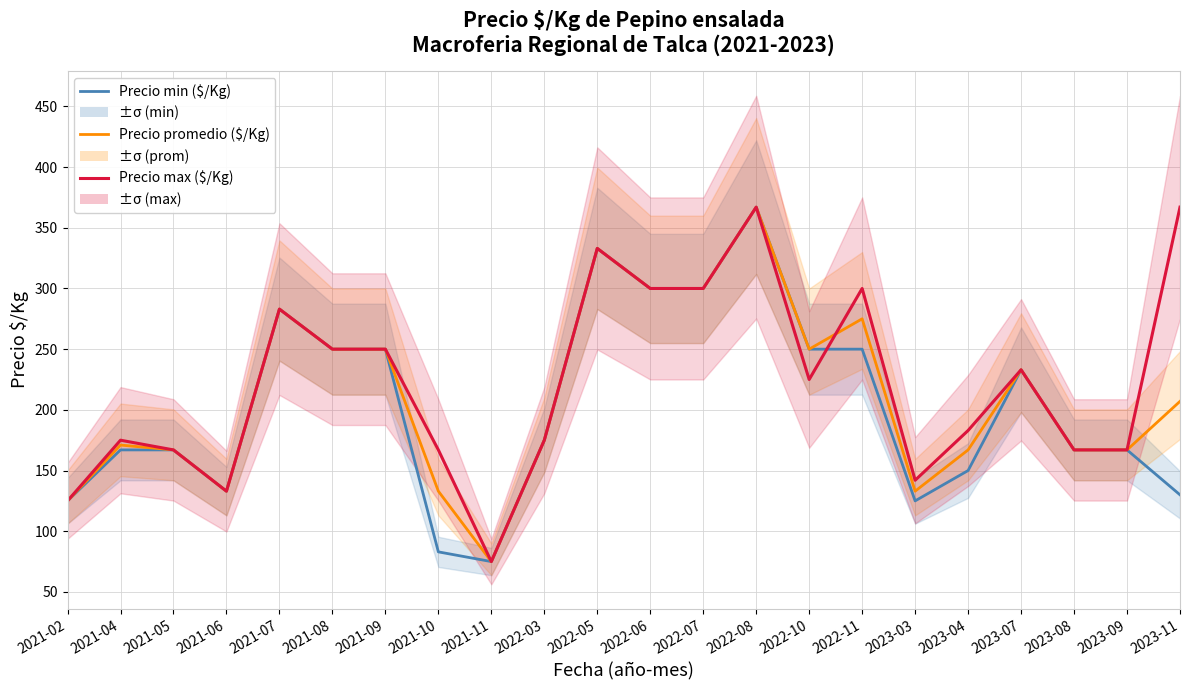

Is it true that Precio min ($/Kg) equals 283 at 2021-07?

True